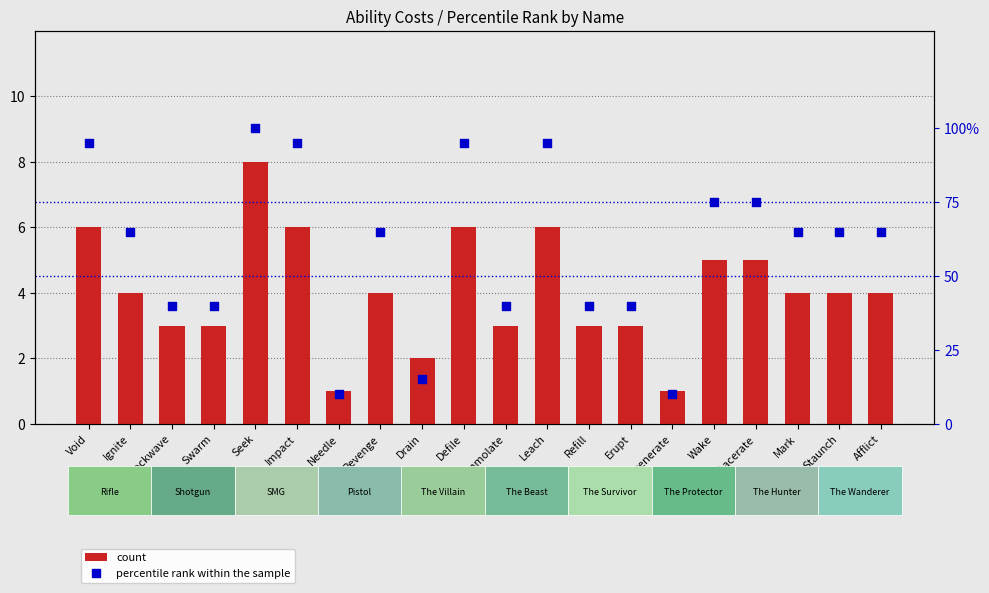

Which series contains the lowest Y value?

count